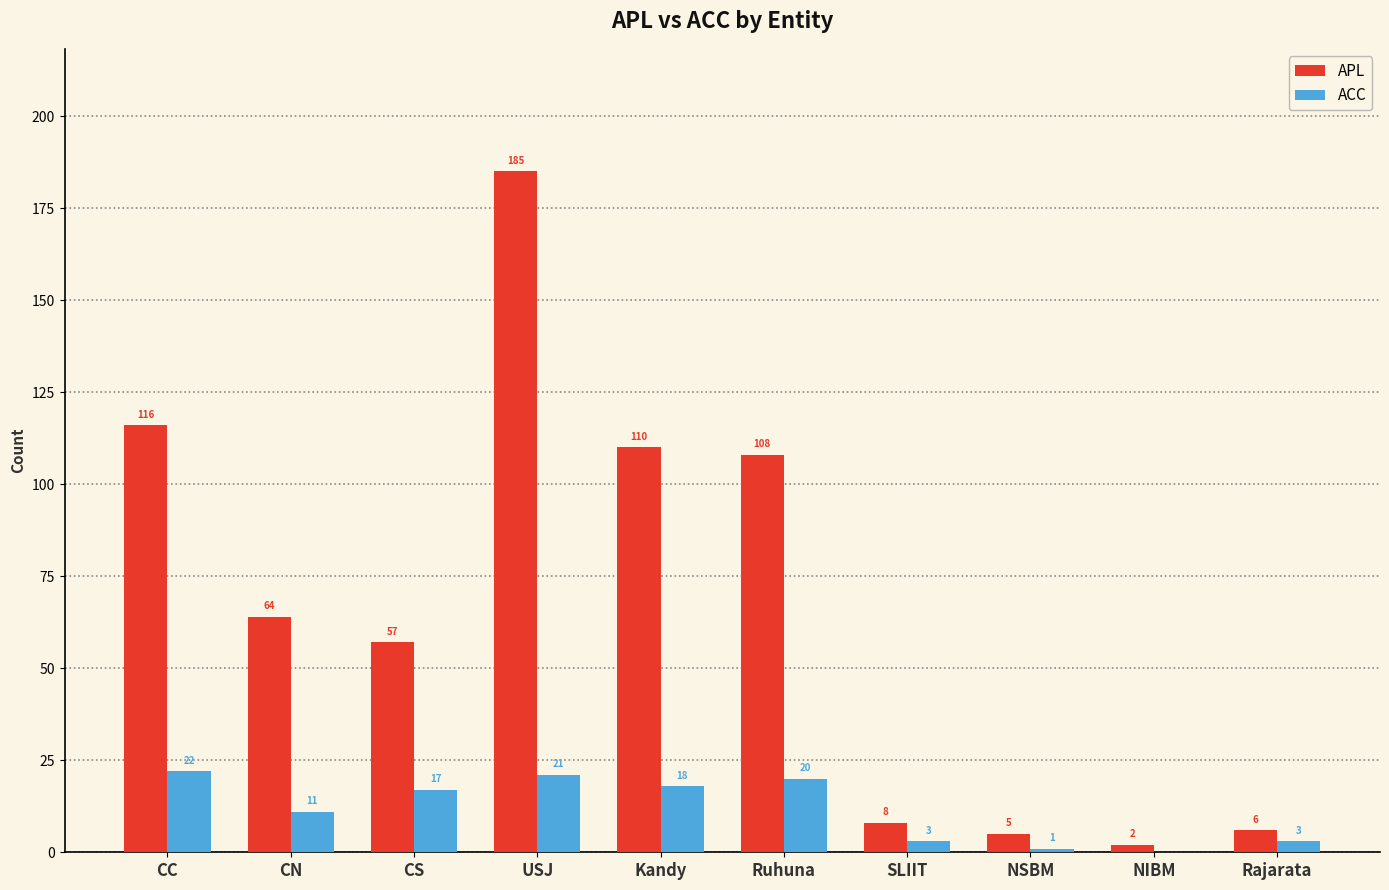

What is the sum of the ACC values at Ruhuna and CN?

31